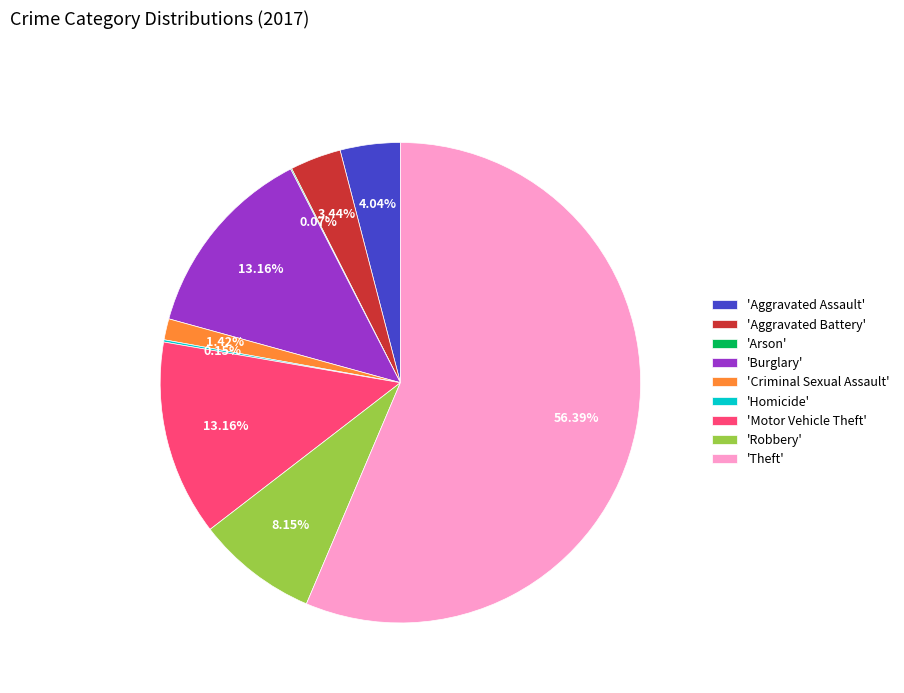

Is the sum of 'Robbery' and 'Burglary' greater than half?

No